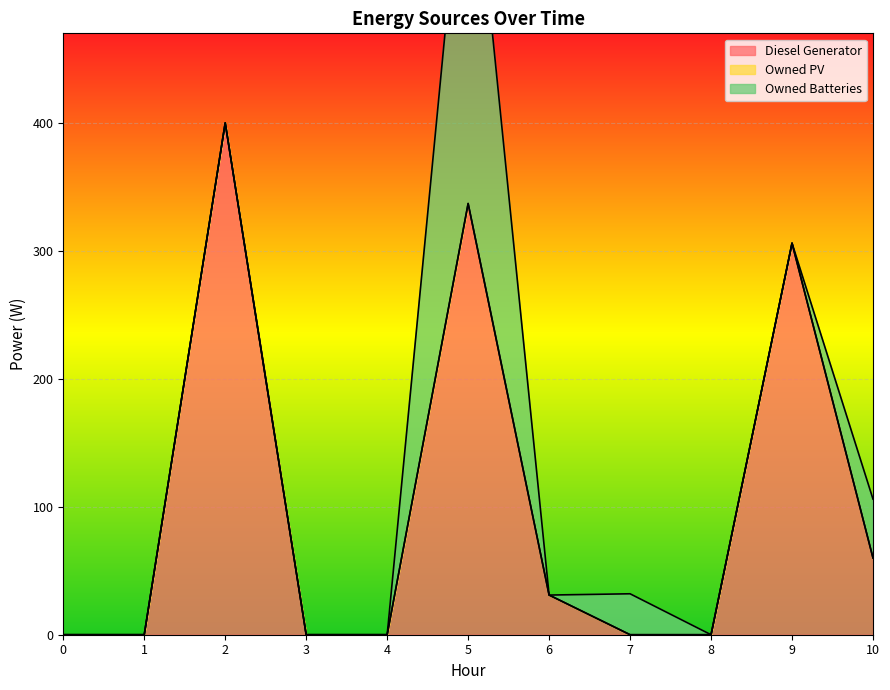

How many values in Diesel Generator are above zero?

5